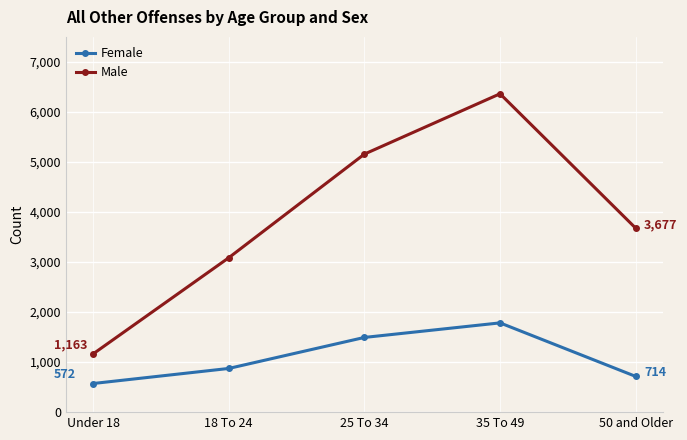

True or false: Male has a value of 245 at Under 18.

False